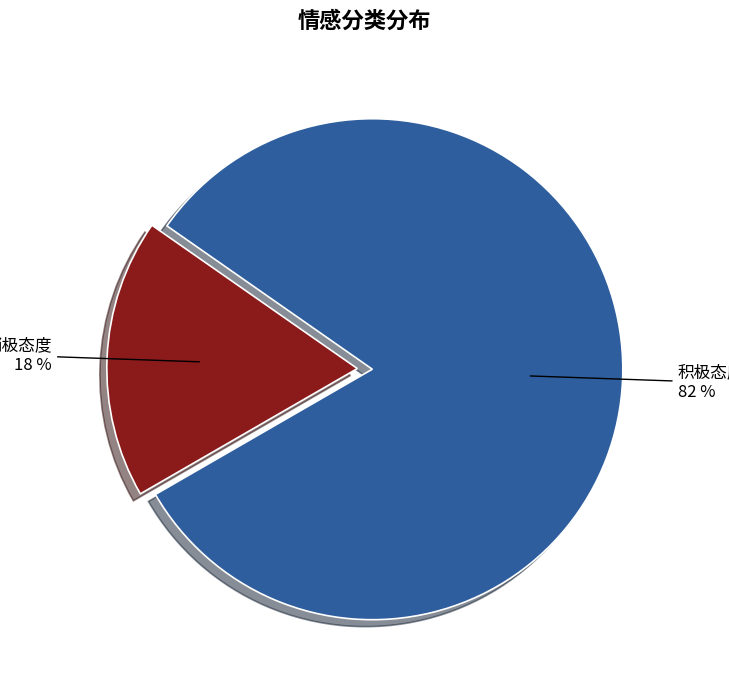

Which category accounts for the majority?

积极态度